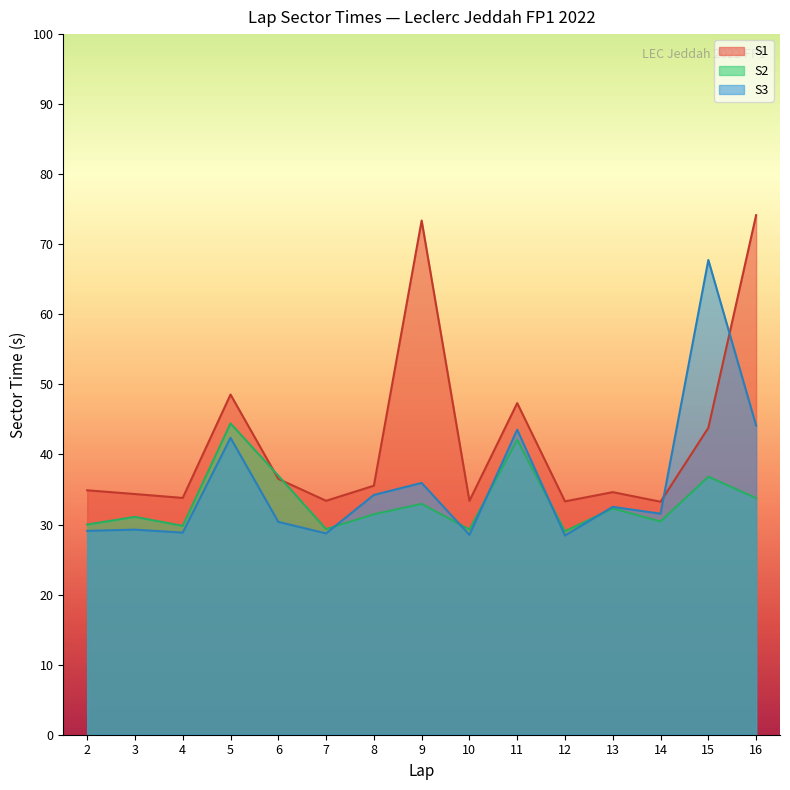

Rank the series at 11 from highest to lowest value.

S1, S3, S2